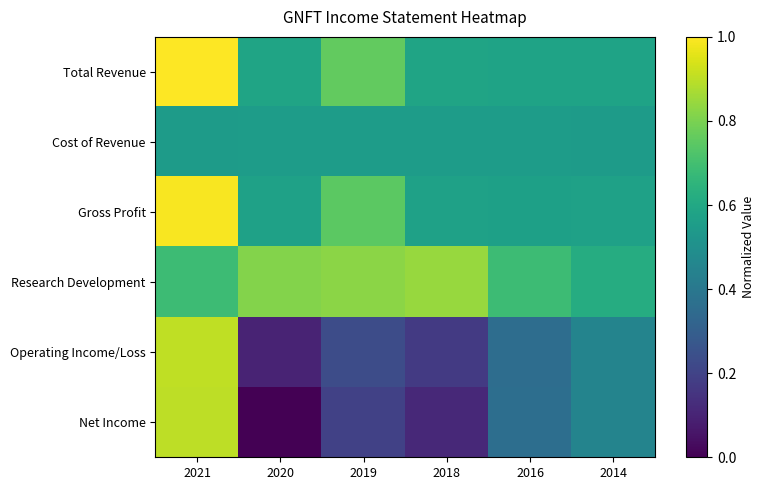

List the series in order of their peak value, highest first.

Total Revenue, Gross Profit, Operating Income/Loss, Net Income, Research Development, Cost of Revenue